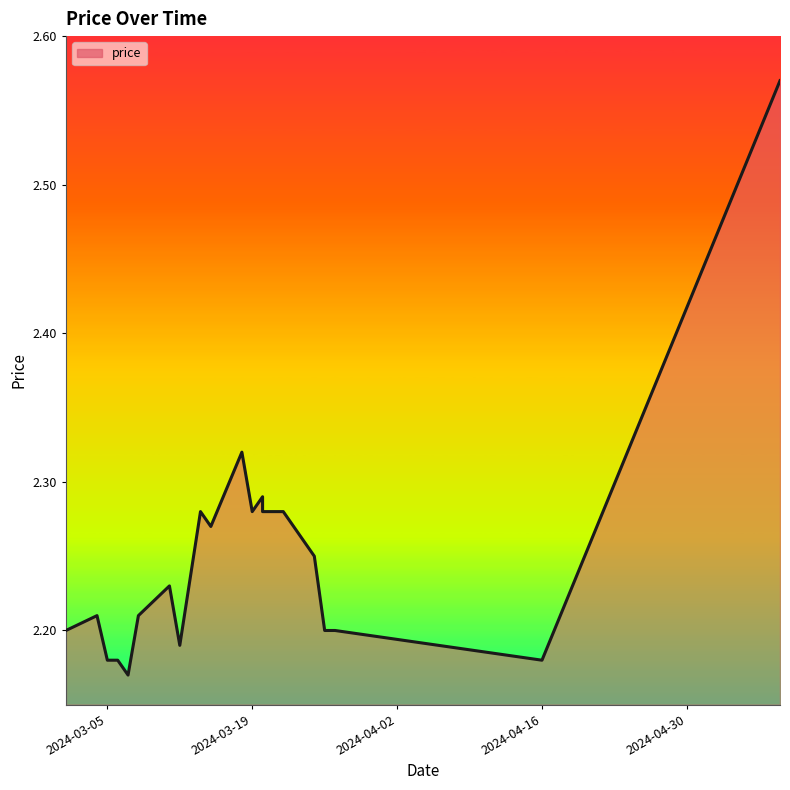

How many lines are shown in the chart?

1